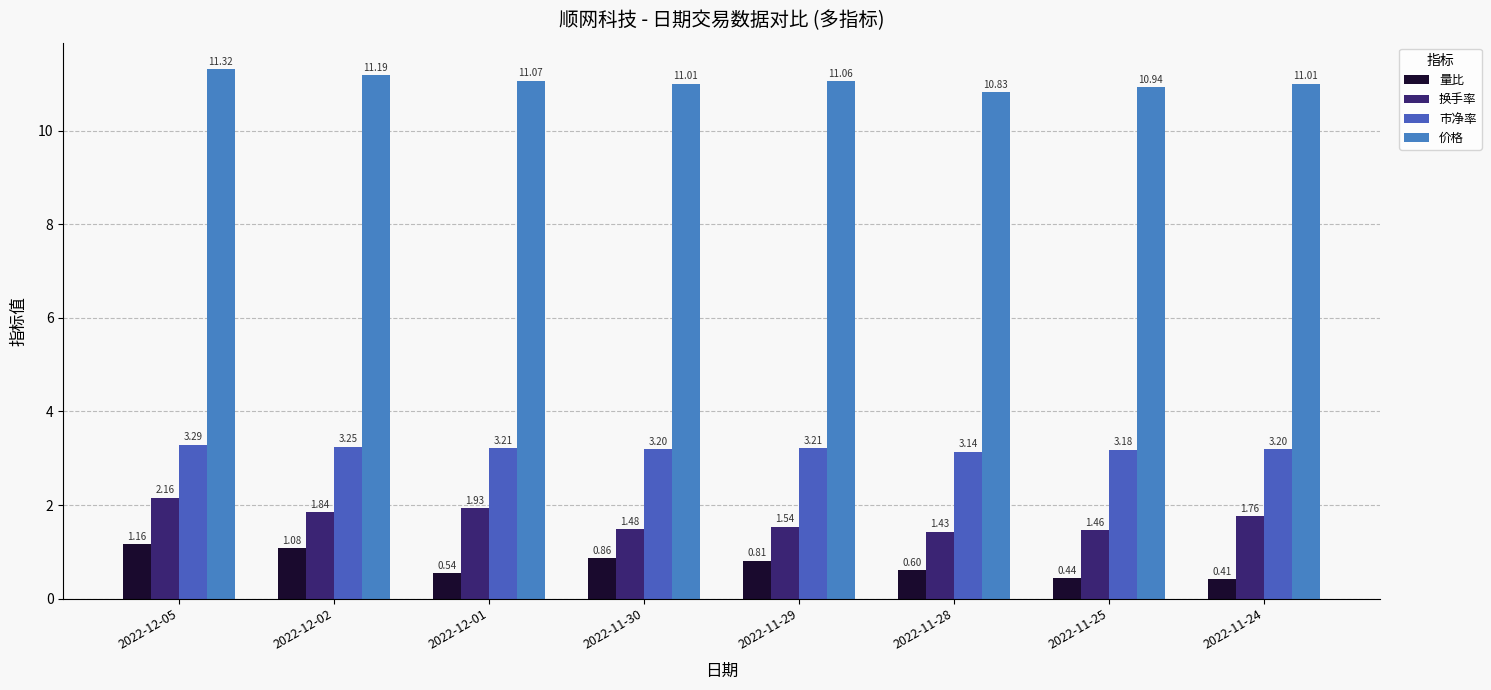

How many bars are there in total?

32